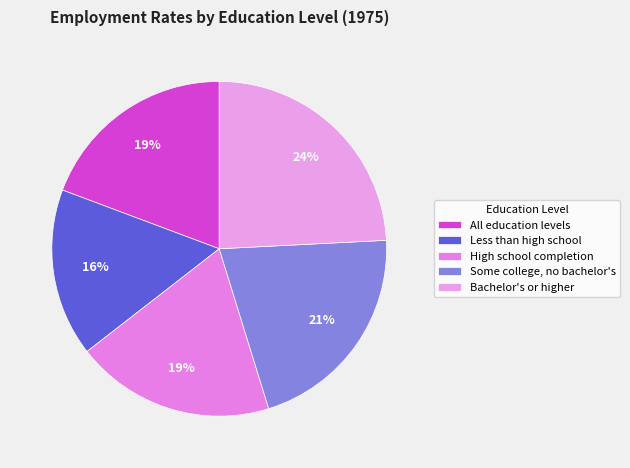

Count the number of slices in the pie.

5